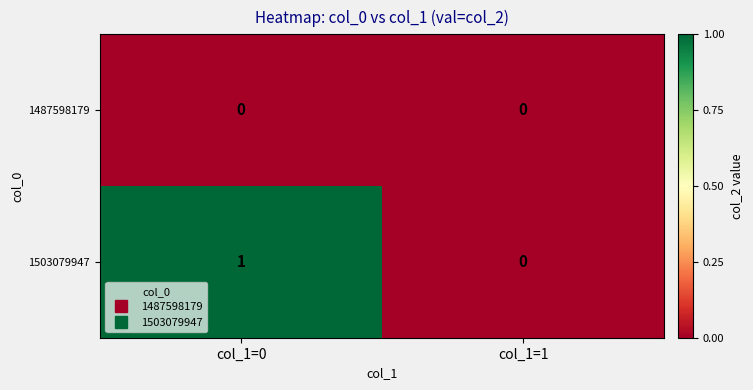

Reading left to right, what are all the values shown in this chart?

1487598179: 0	0
1503079947: 1	0